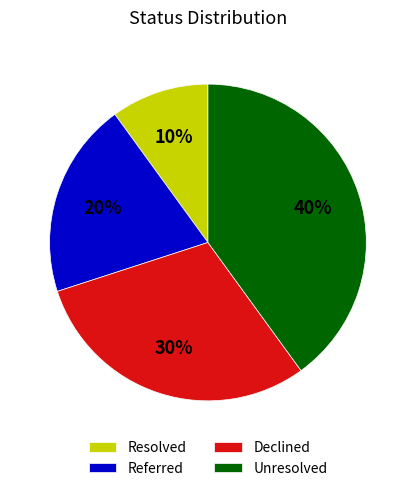

Count the number of slices in the pie.

4